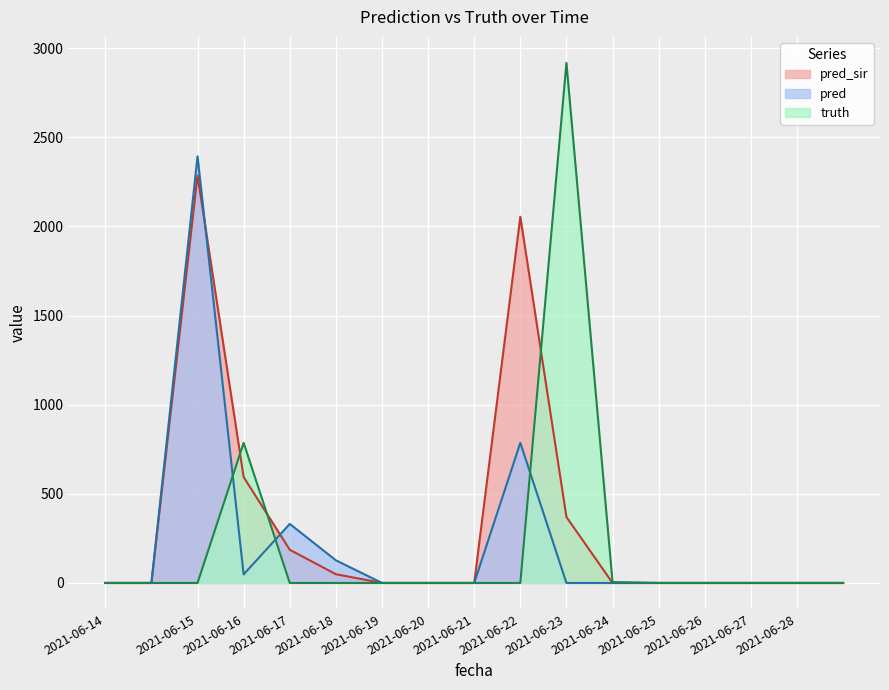

What is the difference between the second highest and second lowest values in the truth series?

786